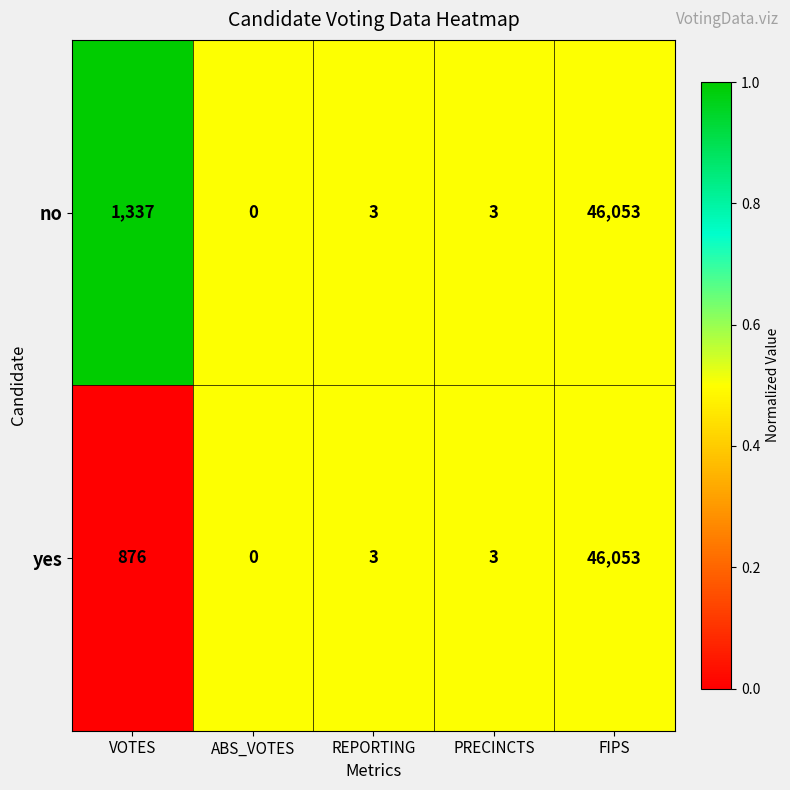

True or false: yes has a value of -29100 at ABS_VOTES.

False